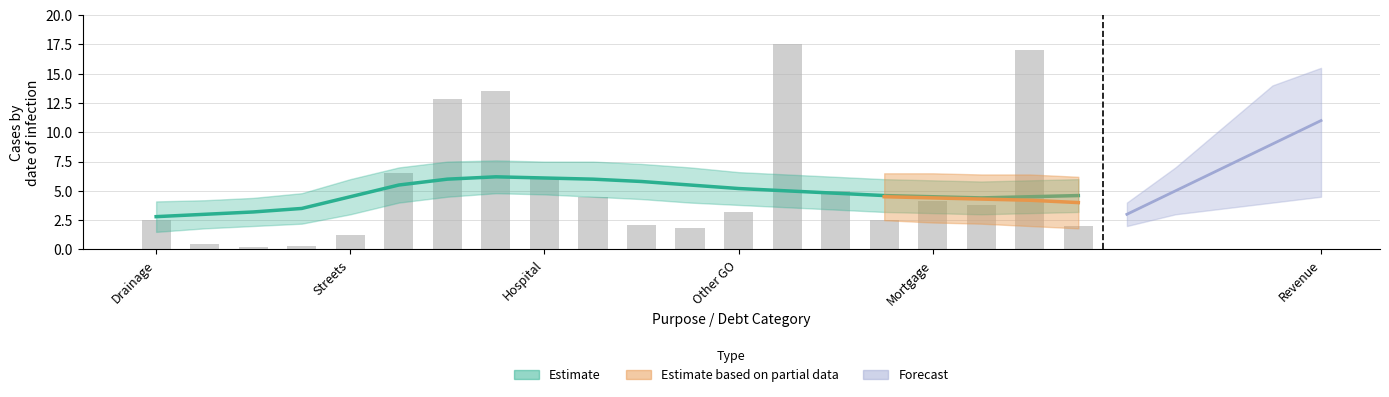

At which label is the value closest to 8?

Revenue